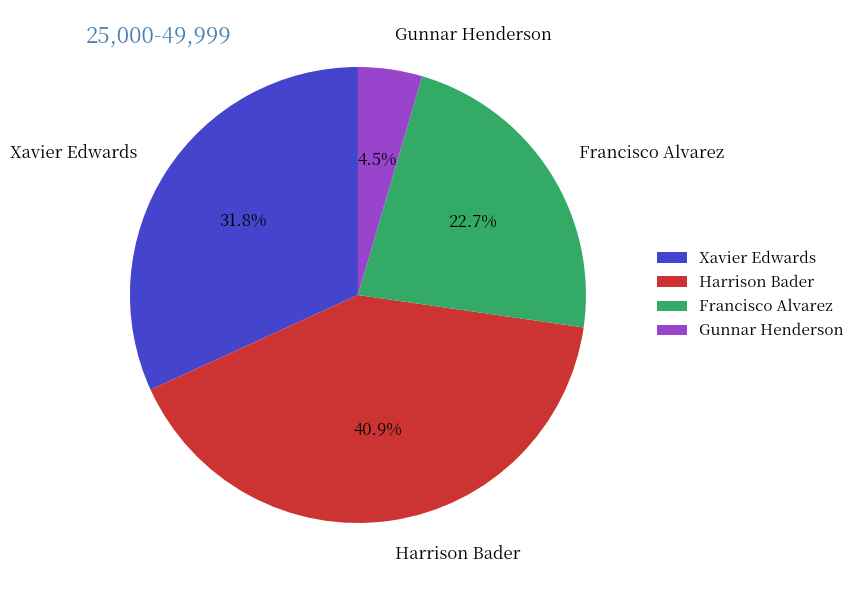

To the nearest percent, what percentage of the pie is Xavier Edwards?

32%